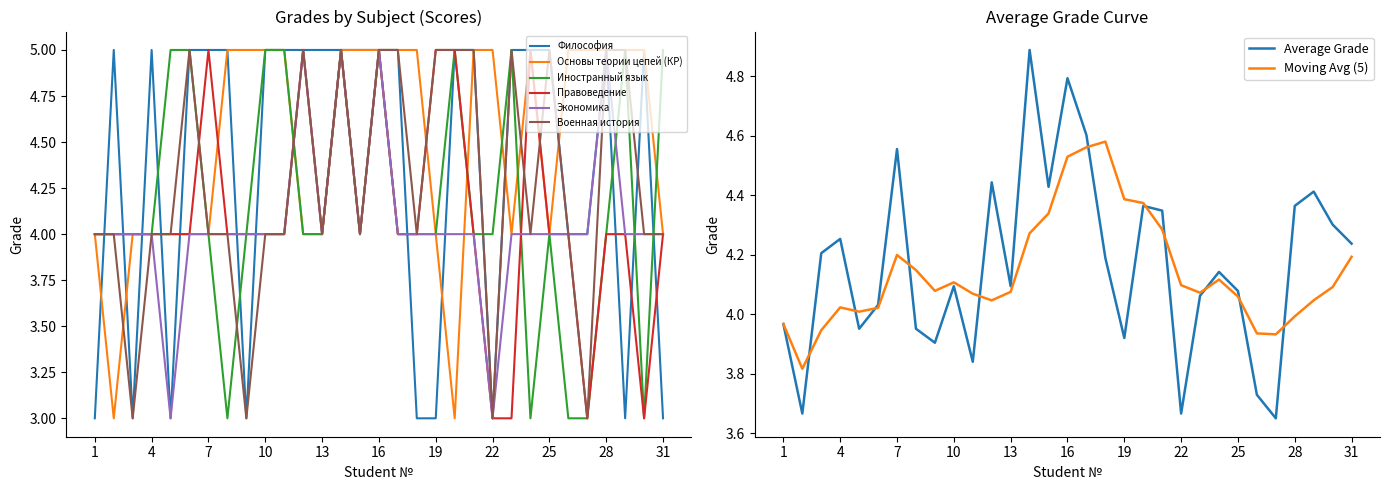

True or false: Философия has more than 2 points higher than both neighbors.

True